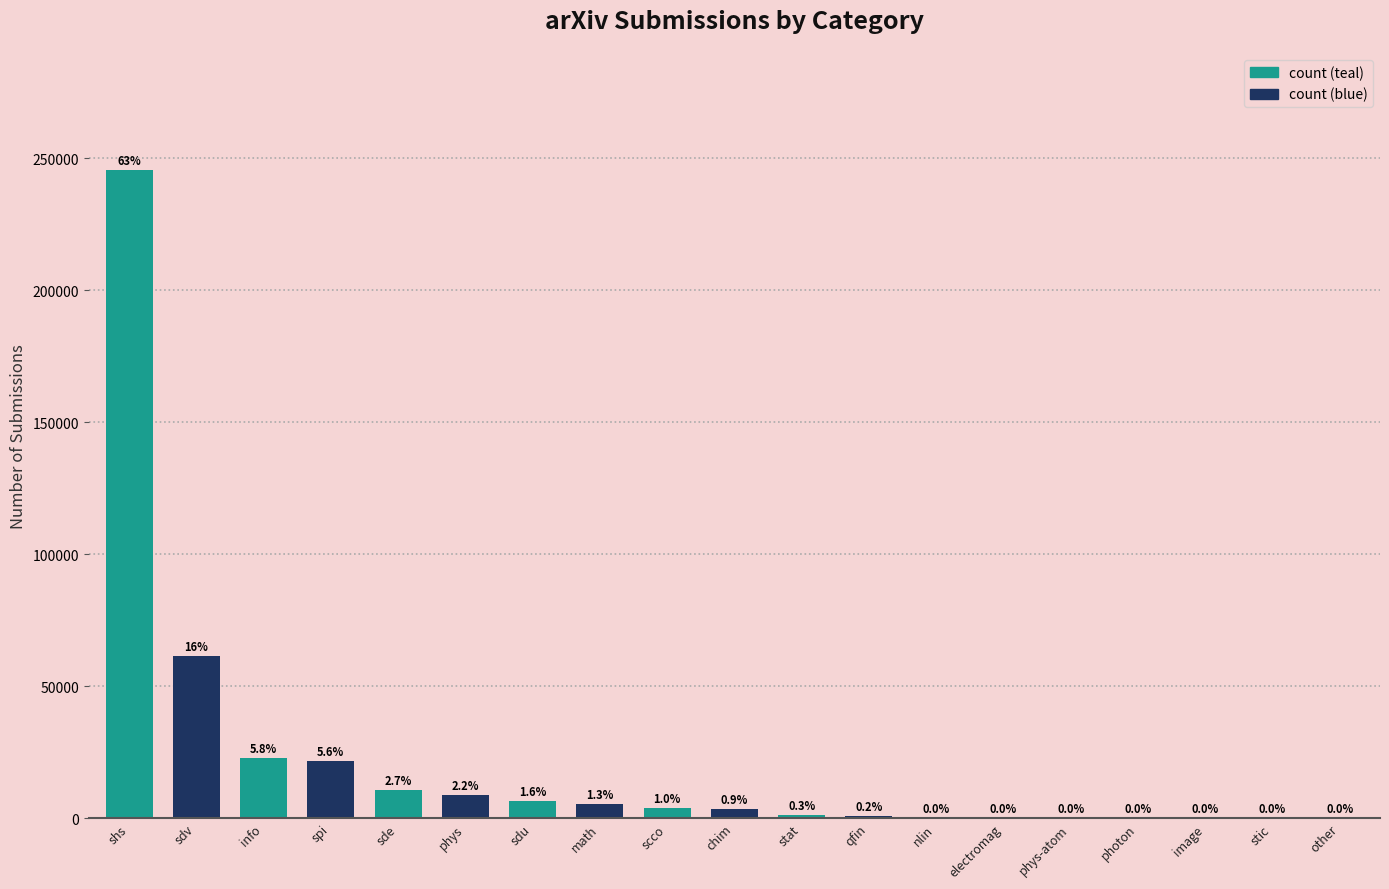

What is the value of the 18th bar from the left?

1